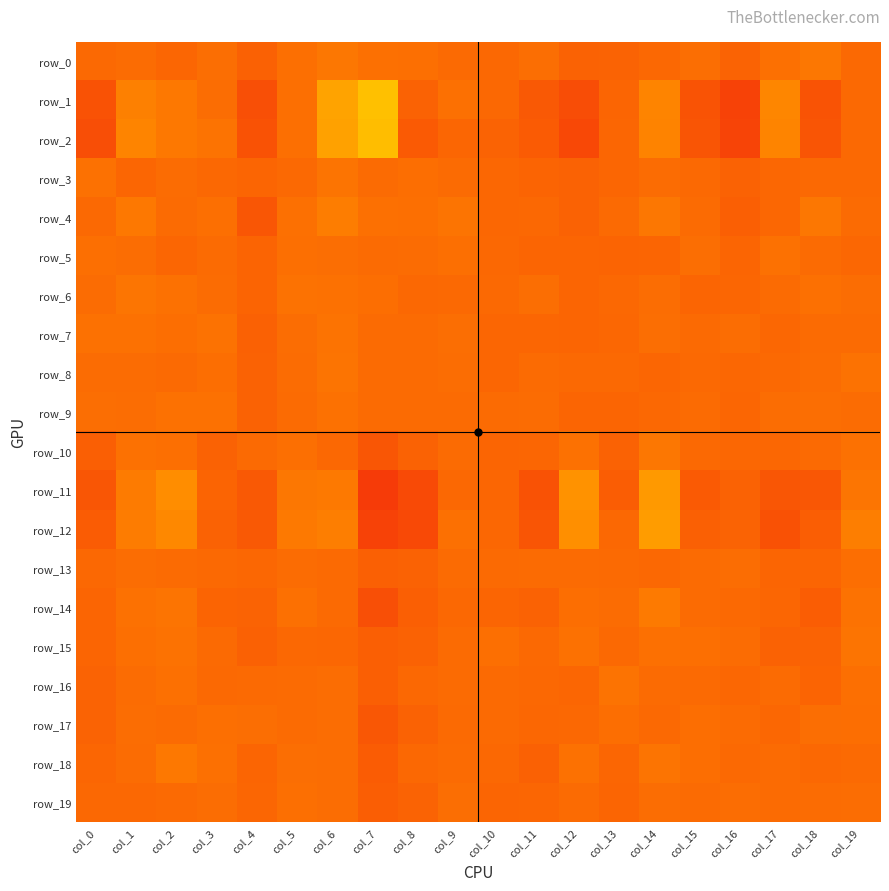

Reading left to right, transcribe all the data shown in this chart.

row_0: 0.5	0.5	0.5	0.5	0.4	0.5	0.6	0.5	0.5	0.5	0.5	0.5	0.4	0.5	0.5	0.5	0.5	0.5	0.6	0.5
row_1: 0.4	0.6	0.6	0.5	0.3	0.5	0.8	1.0	0.5	0.5	0.5	0.4	0.3	0.5	0.6	0.4	0.3	0.6	0.4	0.5
row_2: 0.3	0.6	0.6	0.5	0.4	0.5	0.8	1.0	0.4	0.5	0.5	0.4	0.3	0.5	0.6	0.4	0.3	0.6	0.4	0.5
row_3: 0.5	0.5	0.5	0.5	0.5	0.5	0.5	0.5	0.5	0.5	0.5	0.5	0.4	0.5	0.5	0.5	0.5	0.5	0.5	0.5
row_4: 0.5	0.6	0.5	0.5	0.4	0.5	0.6	0.5	0.5	0.5	0.5	0.5	0.4	0.5	0.6	0.5	0.4	0.5	0.6	0.5
row_5: 0.5	0.5	0.5	0.5	0.5	0.5	0.5	0.5	0.5	0.5	0.5	0.5	0.5	0.5	0.5	0.5	0.5	0.5	0.5	0.5
row_6: 0.5	0.5	0.5	0.5	0.5	0.5	0.5	0.5	0.5	0.5	0.5	0.5	0.5	0.5	0.5	0.5	0.5	0.5	0.5	0.5
row_7: 0.5	0.5	0.5	0.5	0.4	0.5	0.5	0.5	0.5	0.5	0.5	0.5	0.5	0.5	0.5	0.5	0.5	0.5	0.5	0.5
row_8: 0.5	0.5	0.5	0.5	0.4	0.5	0.5	0.5	0.5	0.5	0.5	0.5	0.5	0.5	0.5	0.5	0.5	0.5	0.5	0.5
row_9: 0.5	0.5	0.5	0.5	0.4	0.5	0.5	0.5	0.5	0.5	0.5	0.5	0.5	0.5	0.5	0.5	0.5	0.5	0.5	0.5
row_10: 0.4	0.5	0.5	0.5	0.5	0.5	0.5	0.4	0.4	0.5	0.5	0.5	0.5	0.5	0.6	0.5	0.5	0.5	0.5	0.5
row_11: 0.4	0.6	0.7	0.5	0.4	0.6	0.6	0.2	0.3	0.5	0.5	0.4	0.7	0.4	0.7	0.4	0.4	0.4	0.4	0.5
row_12: 0.4	0.6	0.6	0.4	0.4	0.6	0.6	0.3	0.3	0.5	0.5	0.4	0.7	0.5	0.8	0.4	0.5	0.4	0.4	0.6
row_13: 0.5	0.5	0.5	0.5	0.5	0.5	0.5	0.4	0.4	0.5	0.5	0.5	0.5	0.5	0.5	0.5	0.5	0.5	0.5	0.5
row_14: 0.5	0.5	0.5	0.5	0.5	0.5	0.5	0.4	0.4	0.5	0.5	0.4	0.5	0.5	0.6	0.5	0.5	0.5	0.4	0.5
row_15: 0.5	0.5	0.5	0.5	0.4	0.5	0.5	0.4	0.4	0.5	0.5	0.5	0.5	0.5	0.5	0.5	0.5	0.4	0.5	0.5
row_16: 0.5	0.5	0.5	0.5	0.5	0.5	0.5	0.4	0.5	0.5	0.5	0.5	0.5	0.5	0.5	0.5	0.5	0.5	0.5	0.5
row_17: 0.5	0.5	0.5	0.5	0.5	0.5	0.5	0.4	0.5	0.5	0.5	0.5	0.5	0.5	0.5	0.5	0.5	0.5	0.5	0.5
row_18: 0.5	0.5	0.6	0.5	0.5	0.5	0.5	0.4	0.5	0.5	0.5	0.4	0.5	0.5	0.5	0.5	0.5	0.5	0.5	0.5
row_19: 0.5	0.5	0.5	0.5	0.5	0.5	0.5	0.4	0.5	0.5	0.5	0.5	0.5	0.5	0.5	0.5	0.5	0.5	0.5	0.5